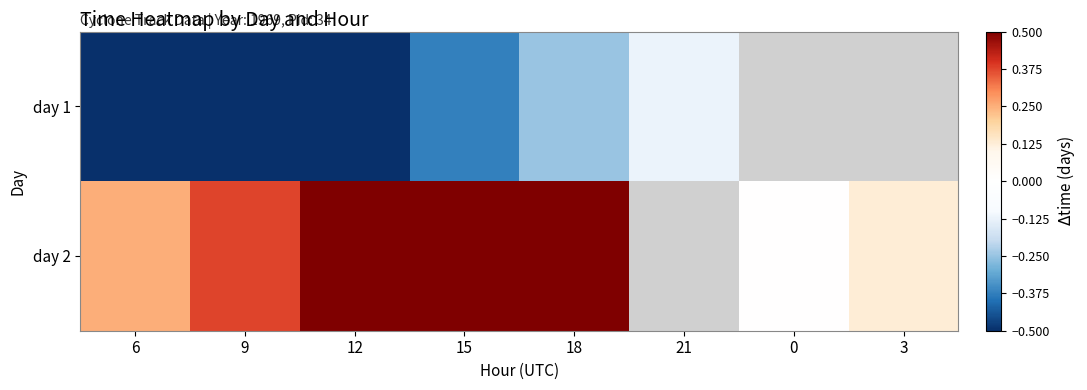

Which label corresponds to the smallest value in the chart?

6